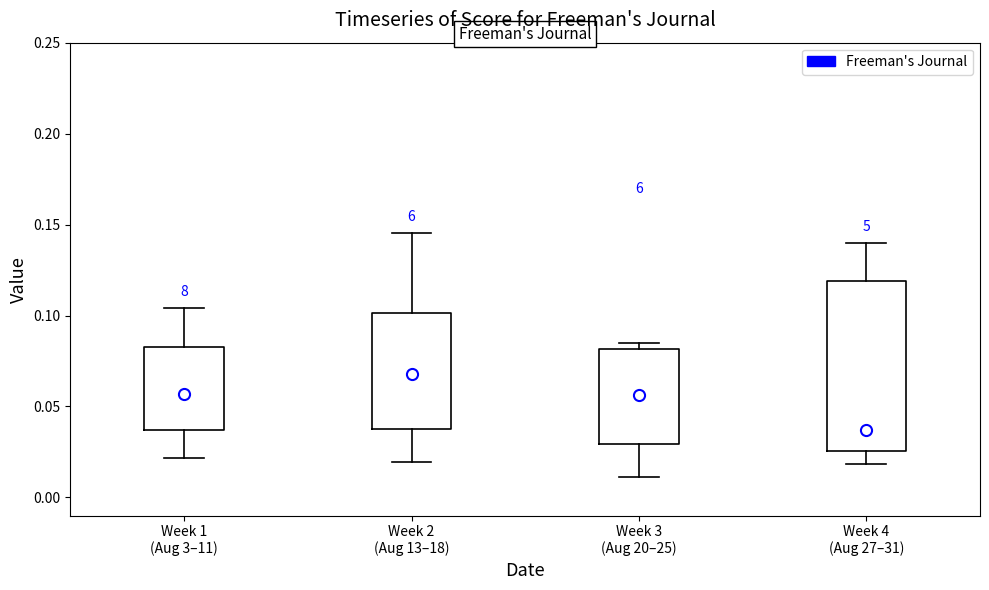

Comparing the boxes themselves (not the whiskers), which one is the tallest?

Week 4 (Aug 27–31)